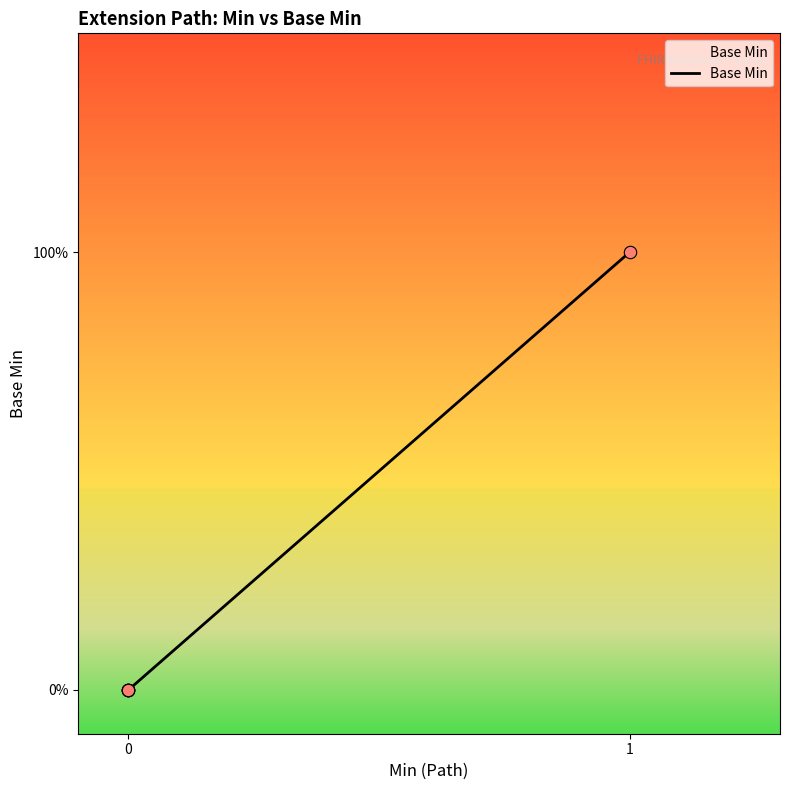

Does the chart have visible grid lines?

No